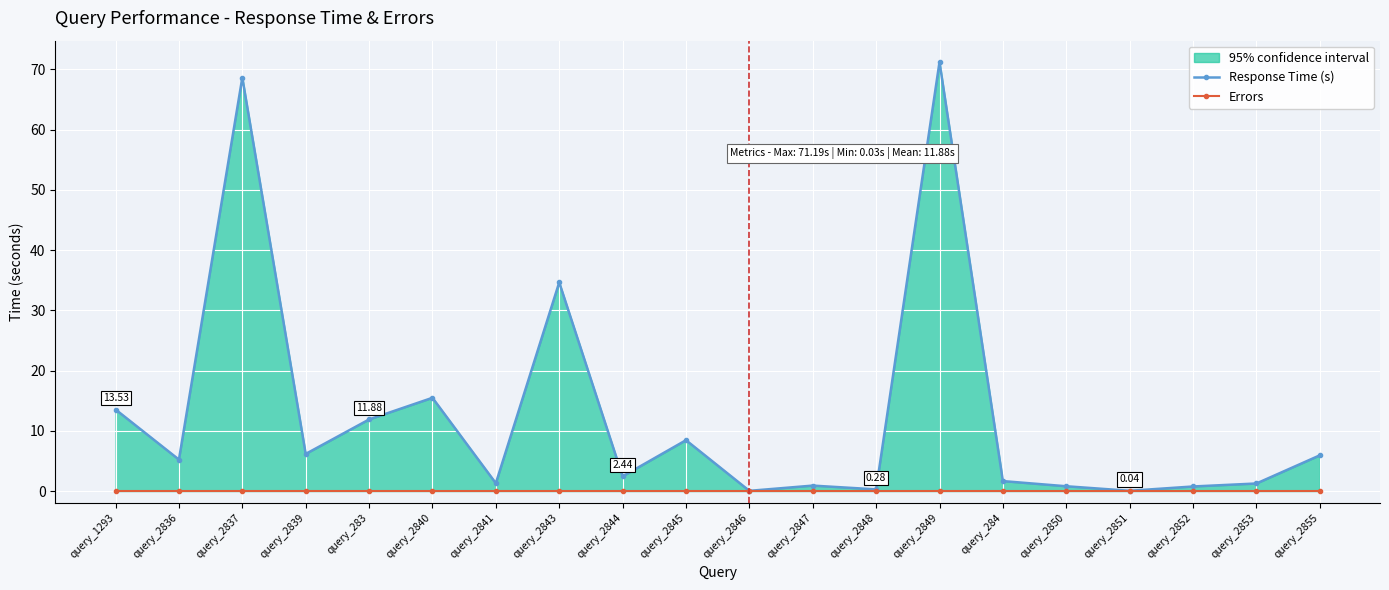

True or false: Response Time (s) has a value of 2.2 at query_2841.

False